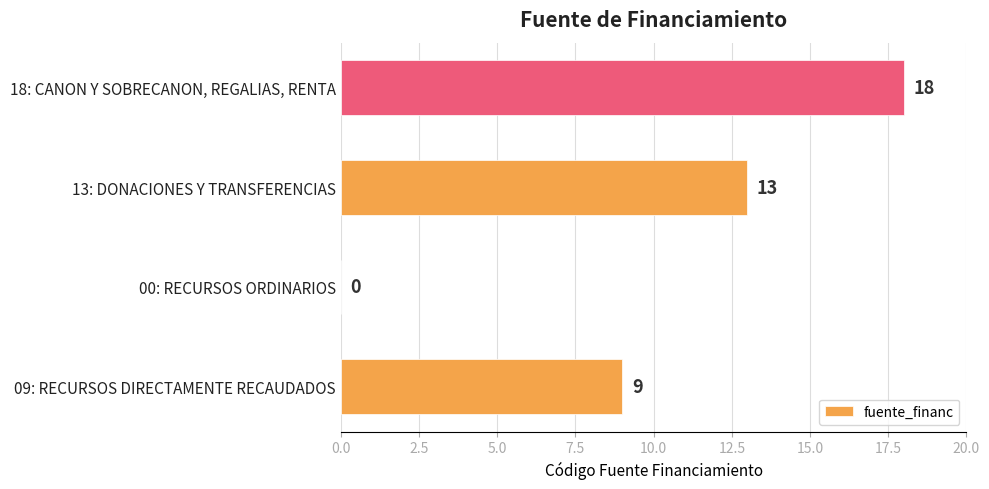

The value at 18: CANON Y SOBRECANON, REGALIAS, RENTA is 7. True or false?

False